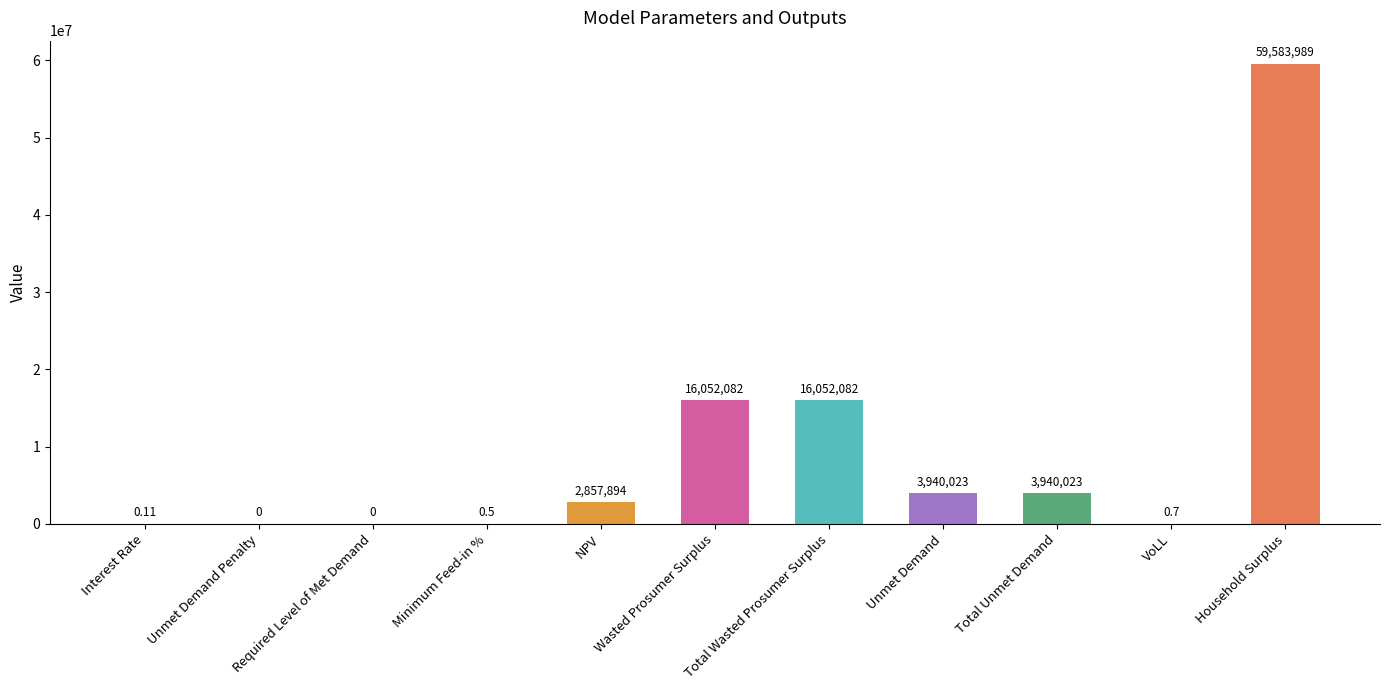

Which has a higher value, VoLL or Household Surplus?

Household Surplus